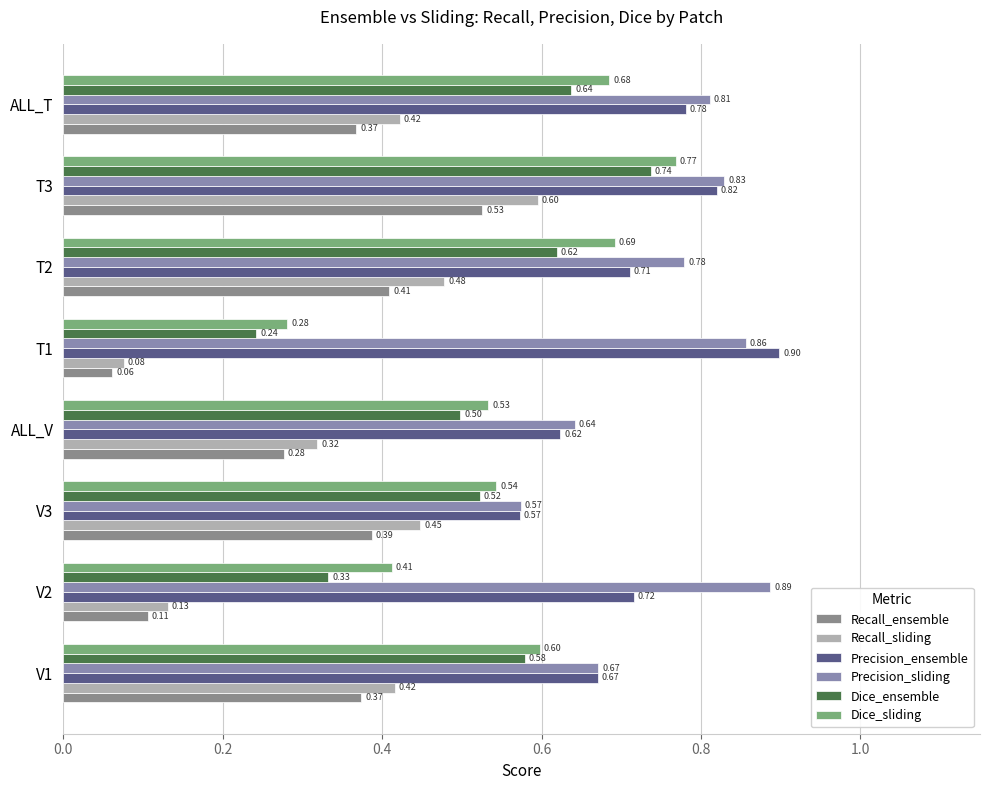

Which series has the widest spread of values?

Recall_sliding